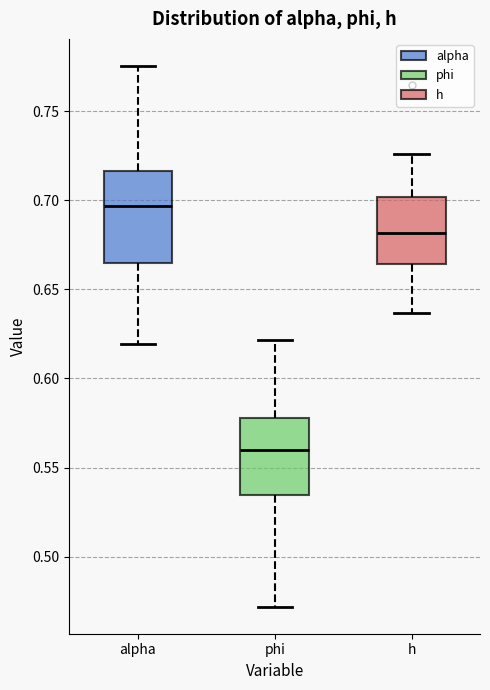

Which box is the tallest, from its lower edge to its upper edge?

alpha